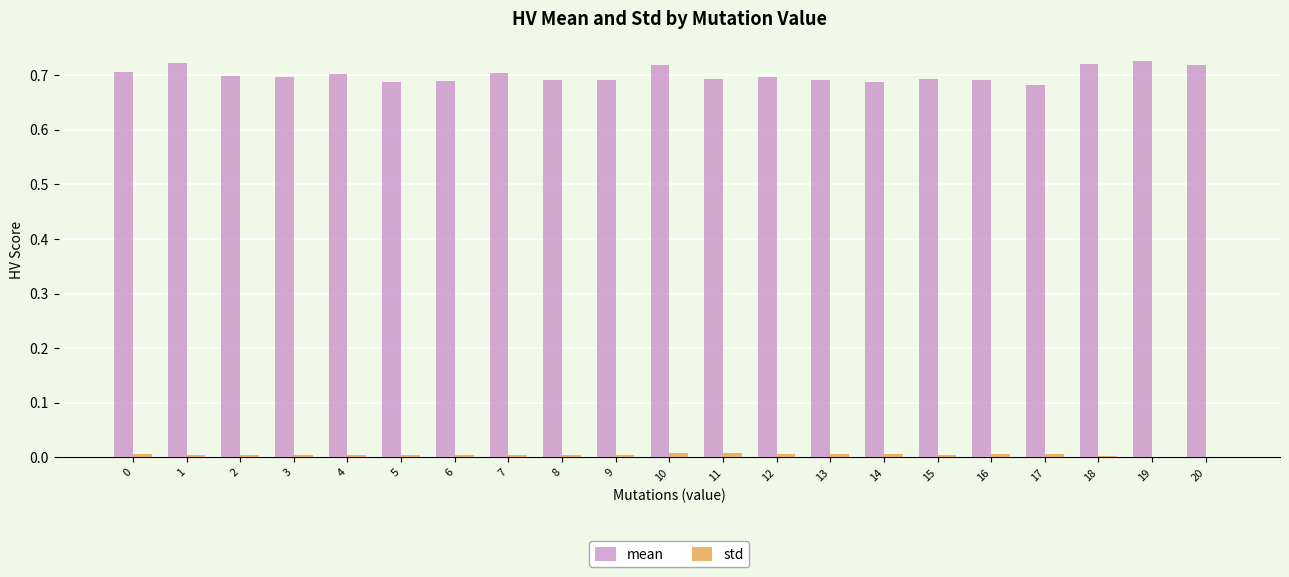

Which category has the highest value in the mean series?

19